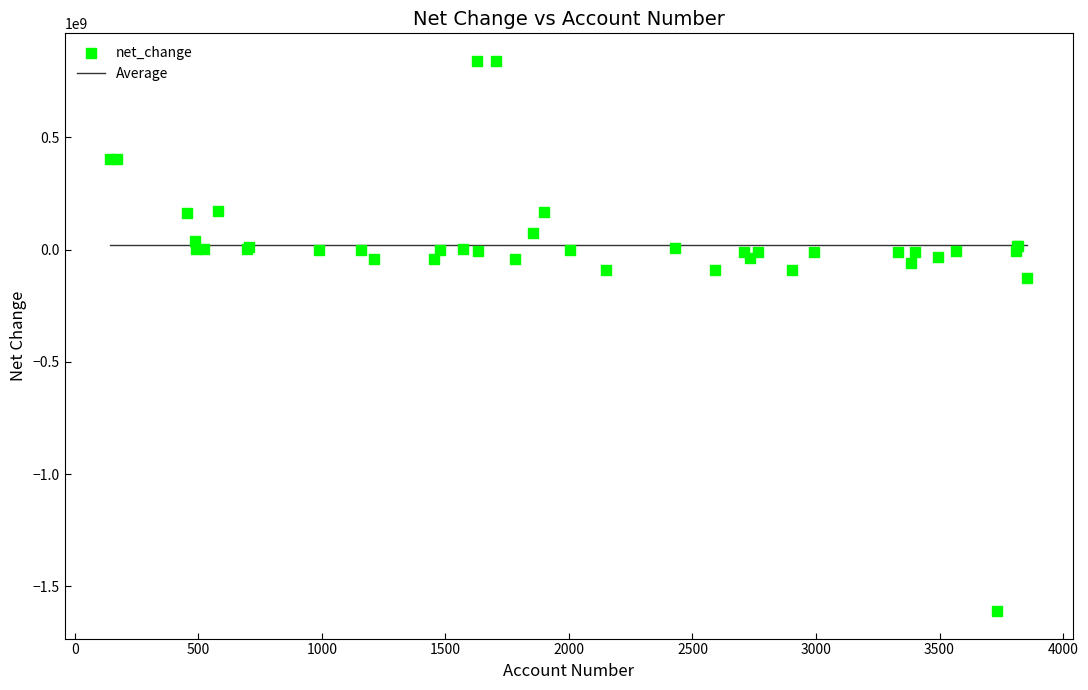

What Y value in the scatter plot is closest to -384520500?

-126194000